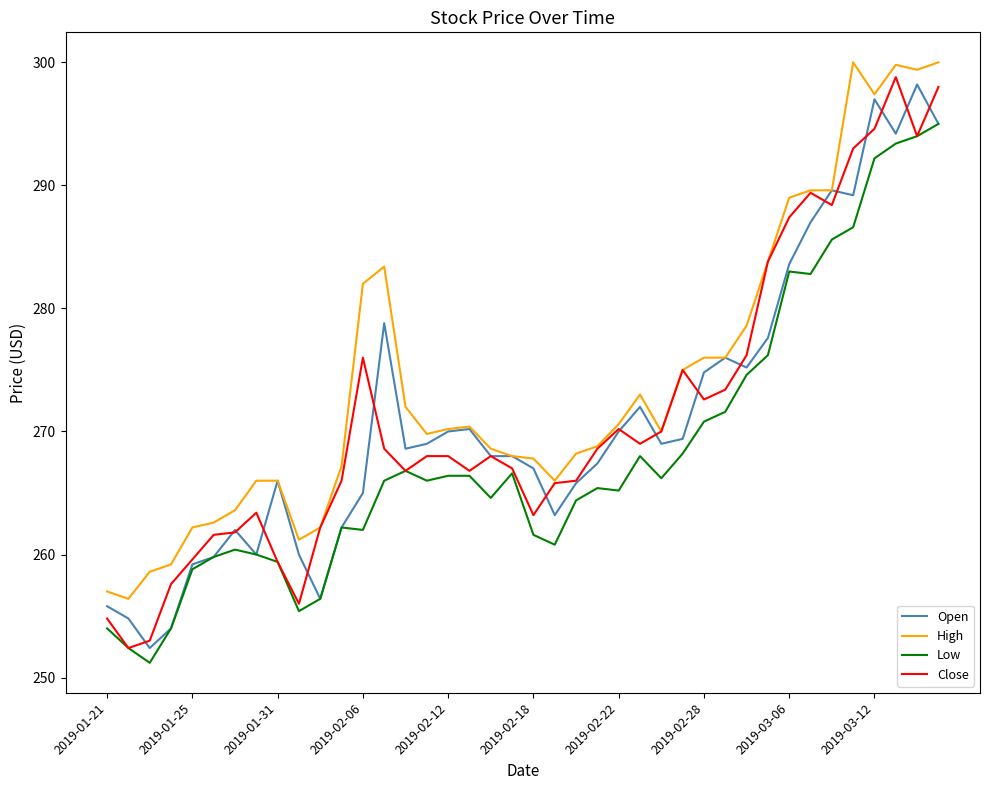

True or false: High and Low cross at least once.

False